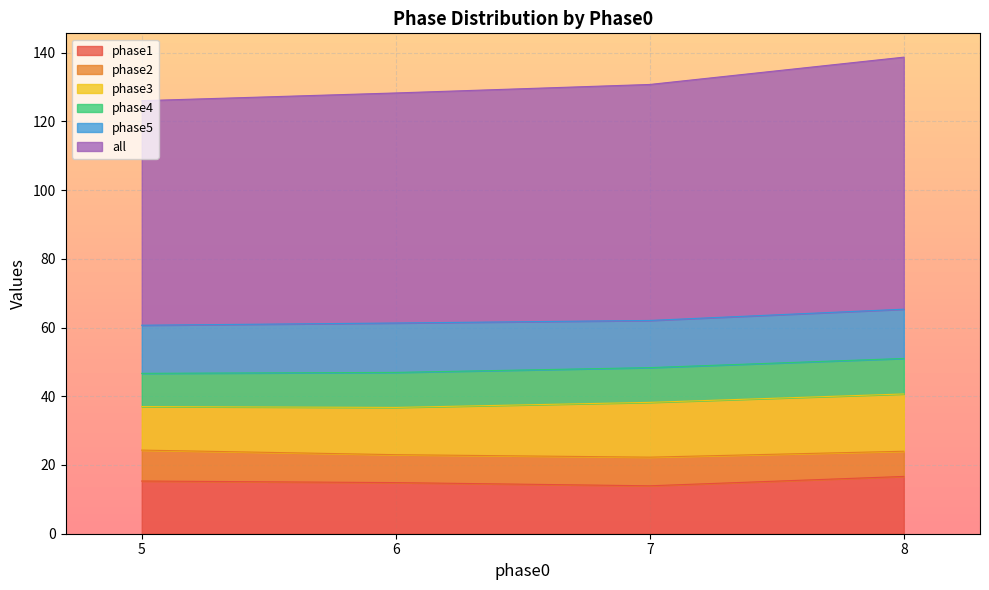

The value of phase1 at 6 is 5.1. True or false?

False